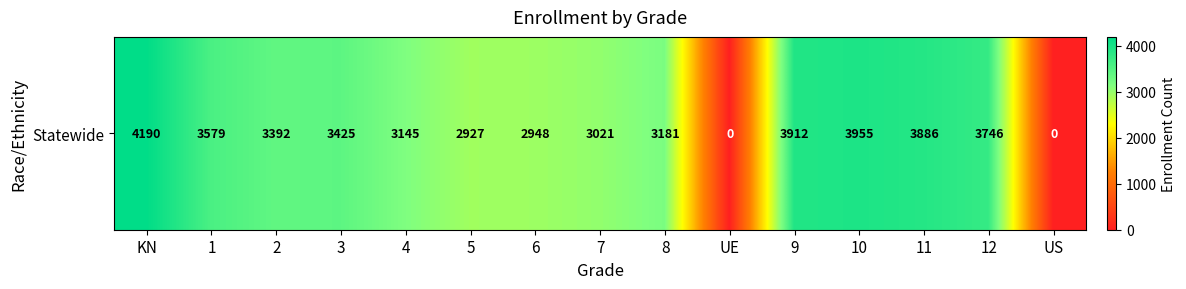

Count the number of categories in the chart.

15